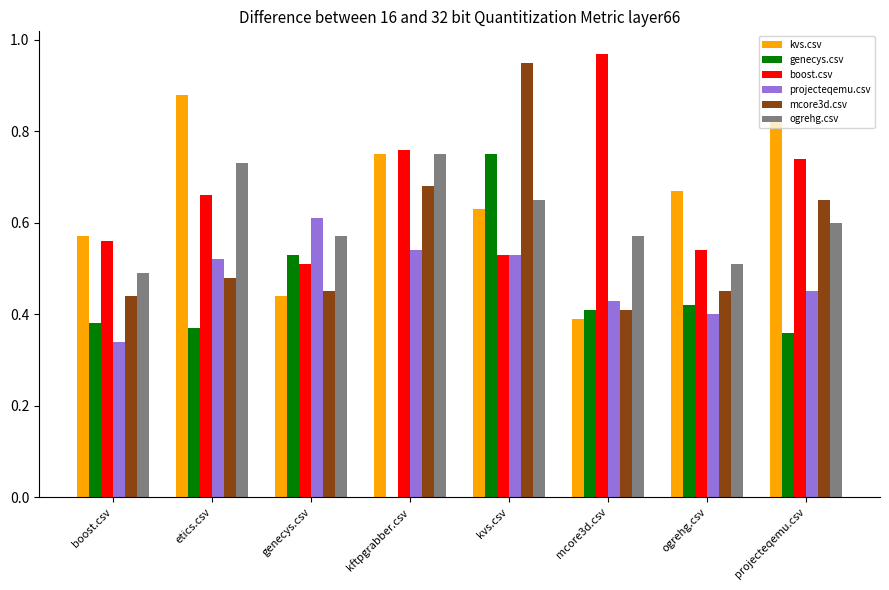

The value of mcore3d.csv at ogrehg.csv is 0.7. True or false?

False